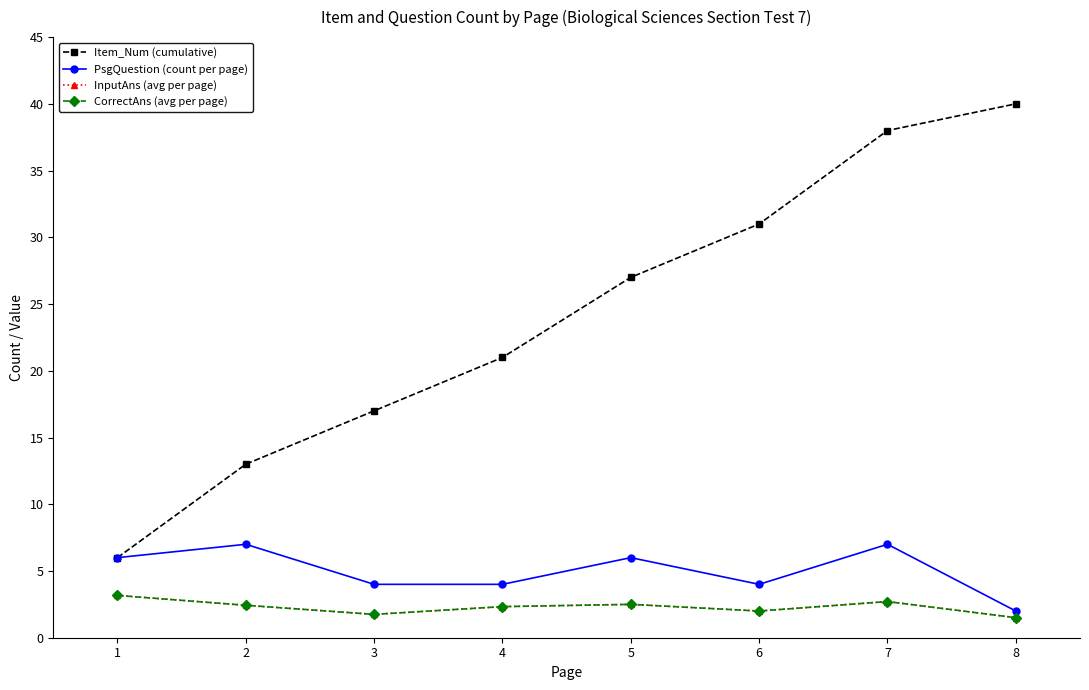

Does the chart have visible grid lines?

No